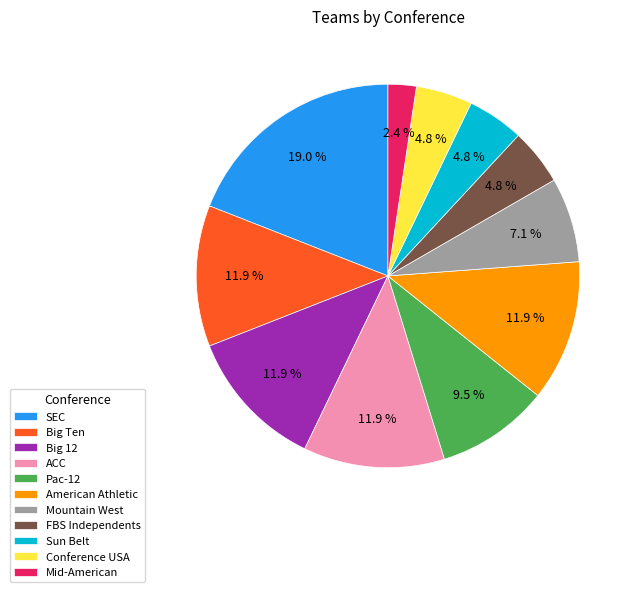

How many segments does this pie chart have?

11